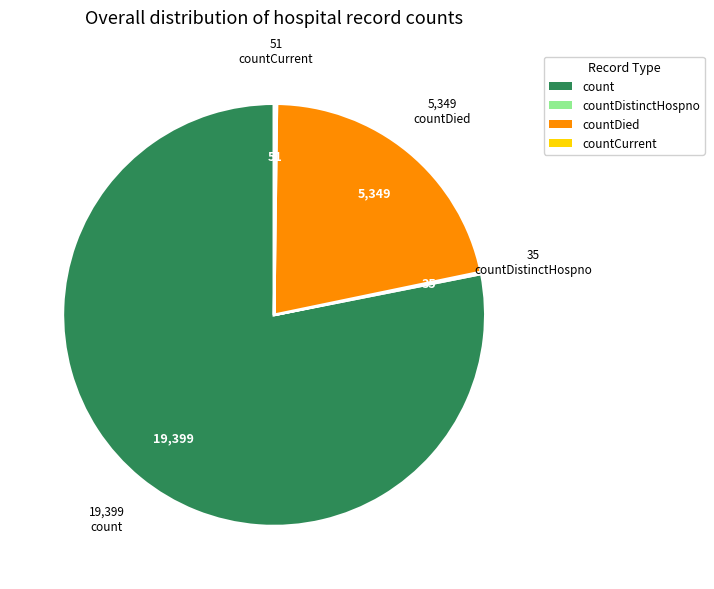

What is the majority slice?

count